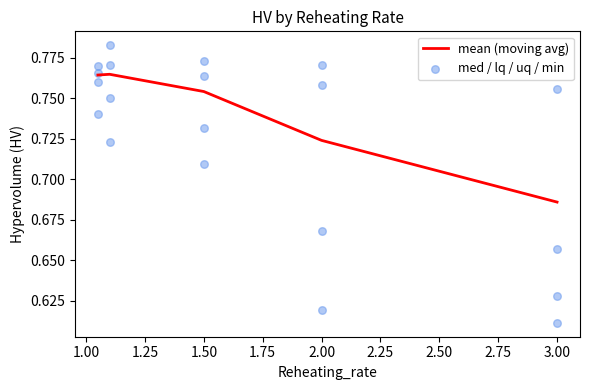

Which series contains the lowest Y value?

med / lq / uq / min